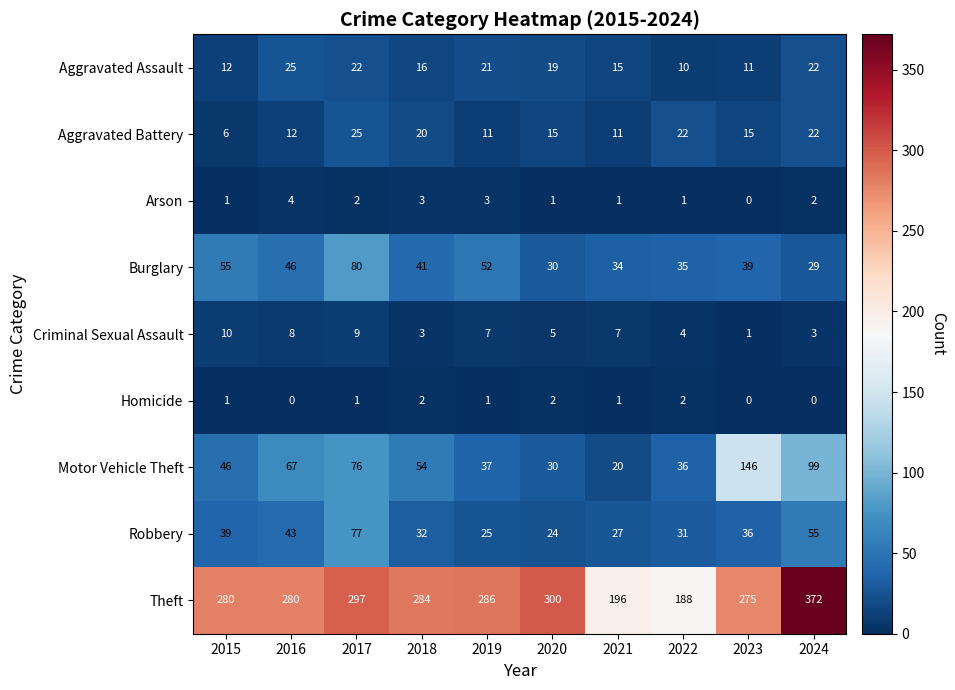

What is the approximate value of Motor Vehicle Theft at 2021, to the nearest 10?

20